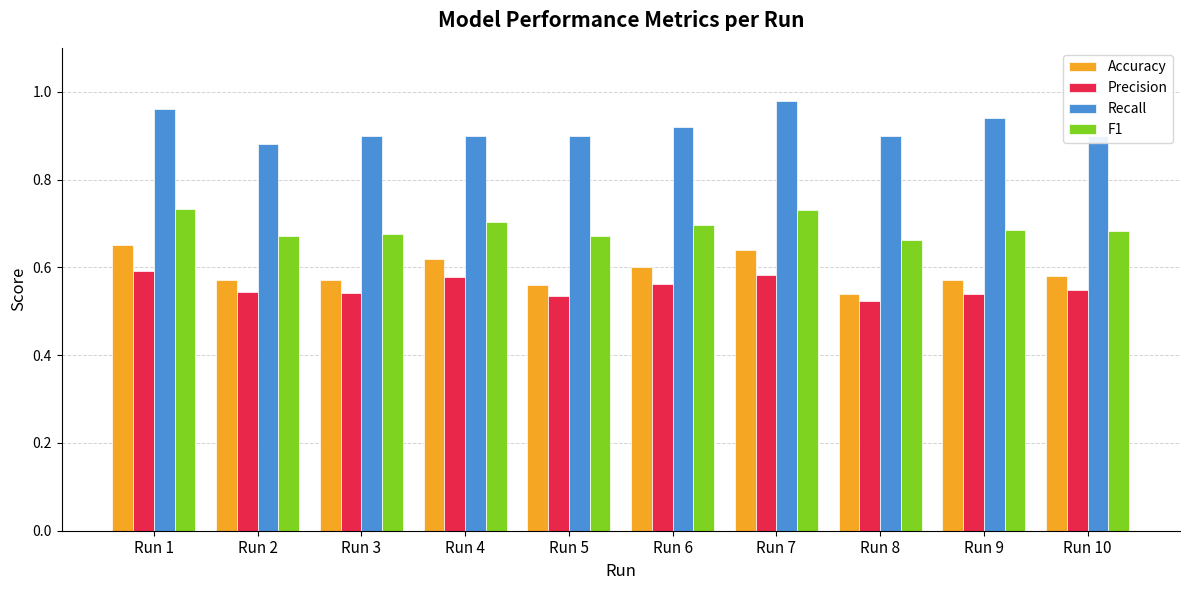

What is the total value across all series at Run 10?

2.7